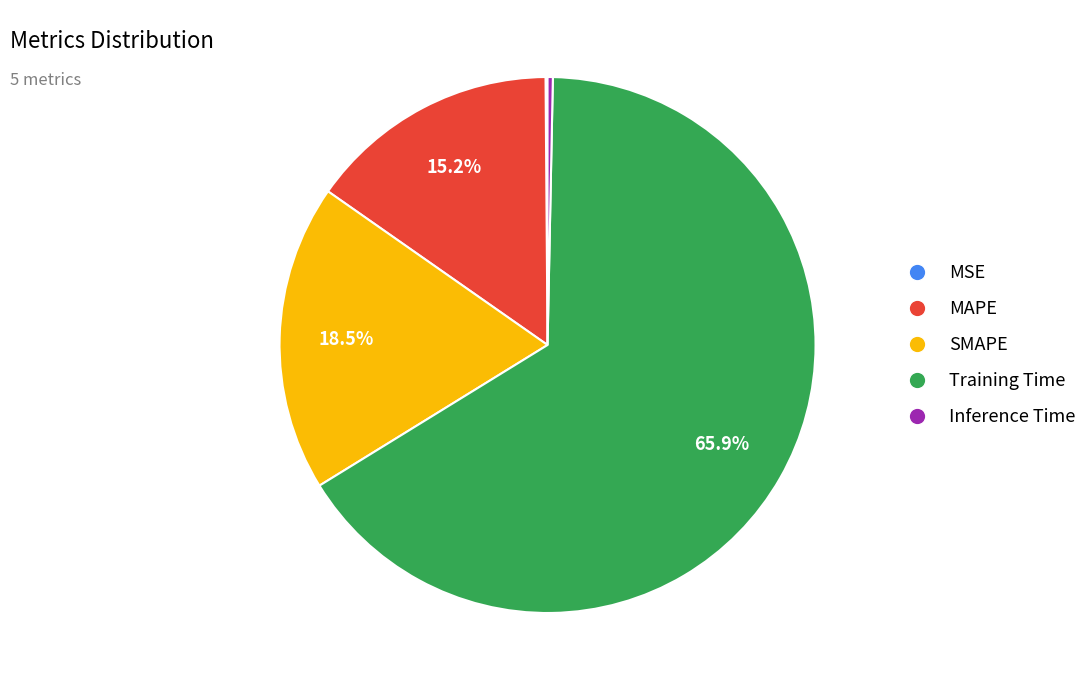

Does MAPE account for over 50% of the chart?

No